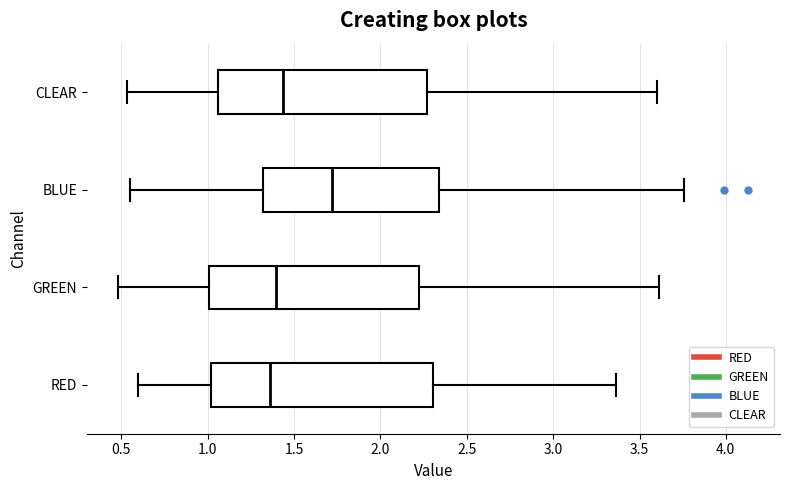

Reading bottom to top, read every box against the x-axis: the position of its median line, the range the box covers, and the ends of its whiskers. The values are not printed on the chart, so give them approximately, as read against the axis.

RED: median 1.35, box 1.00 to 2.30, whiskers 0.60 to 3.35
GREEN: median 1.40, box 1.00 to 2.20, whiskers 0.50 to 3.60
BLUE: median 1.70, box 1.30 to 2.35, whiskers 0.55 to 3.75
CLEAR: median 1.45, box 1.05 to 2.25, whiskers 0.55 to 3.60